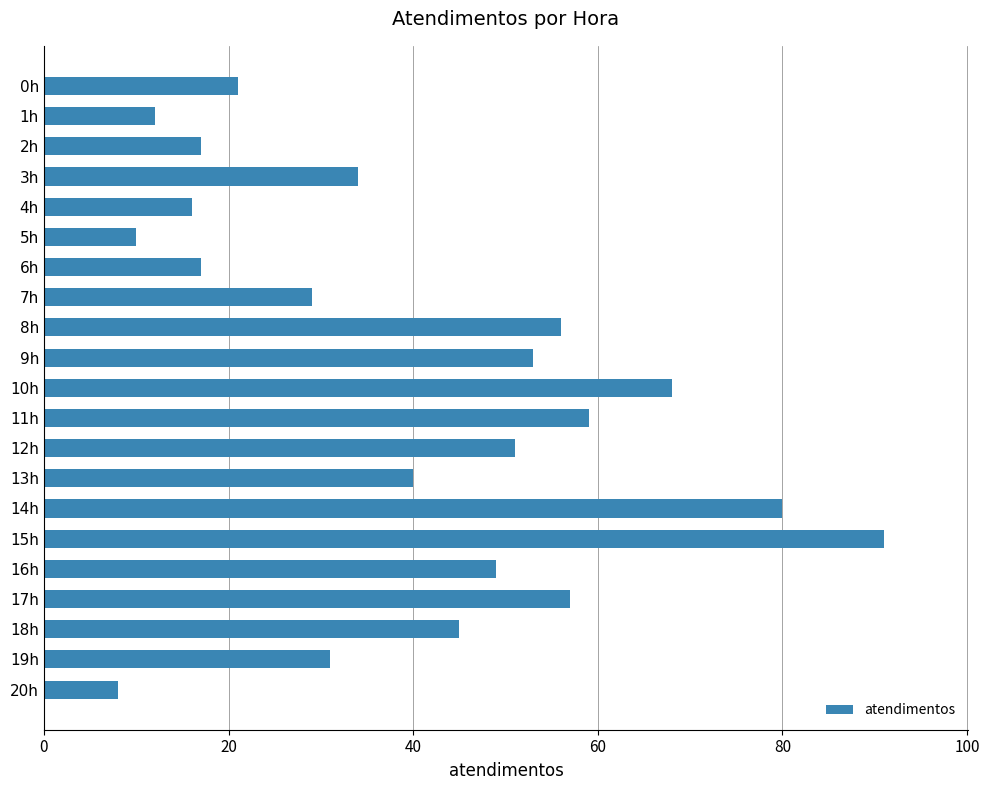

Is it true that the value at 19h is 44?

False